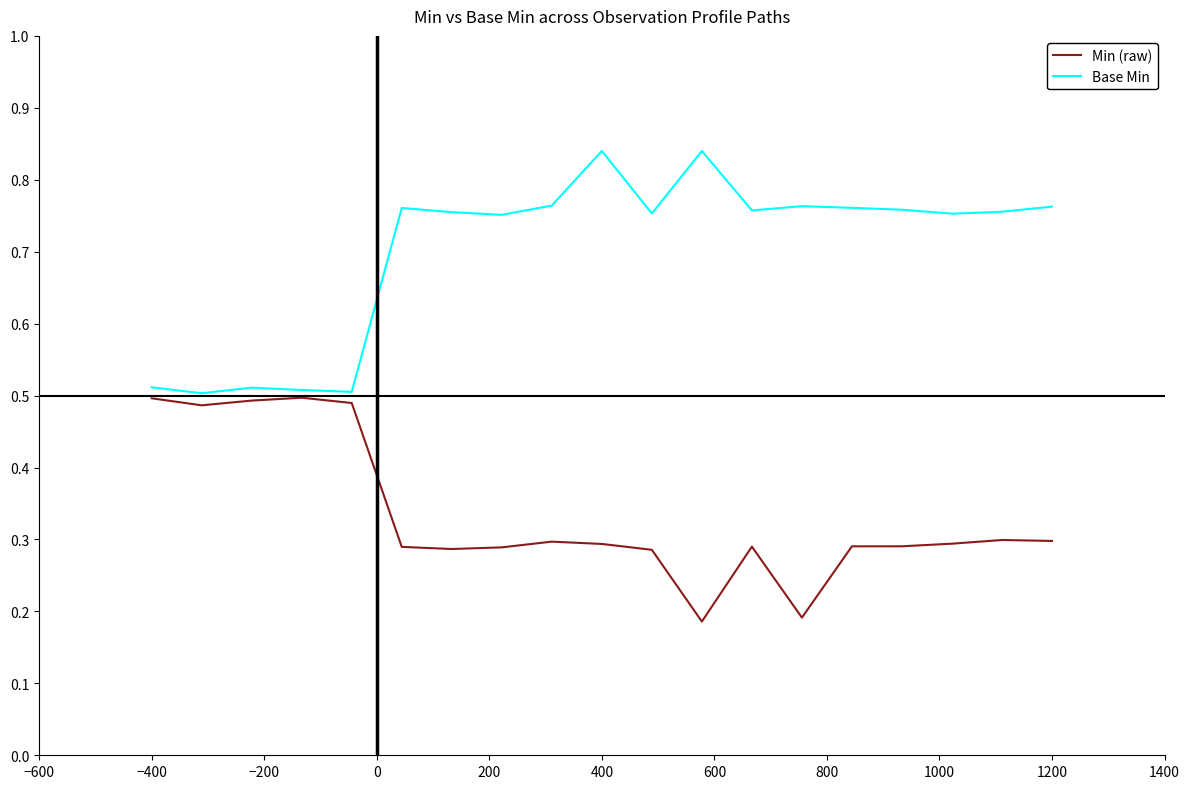

Rank the series by their average value, from lowest to highest.

Min (raw), Base Min